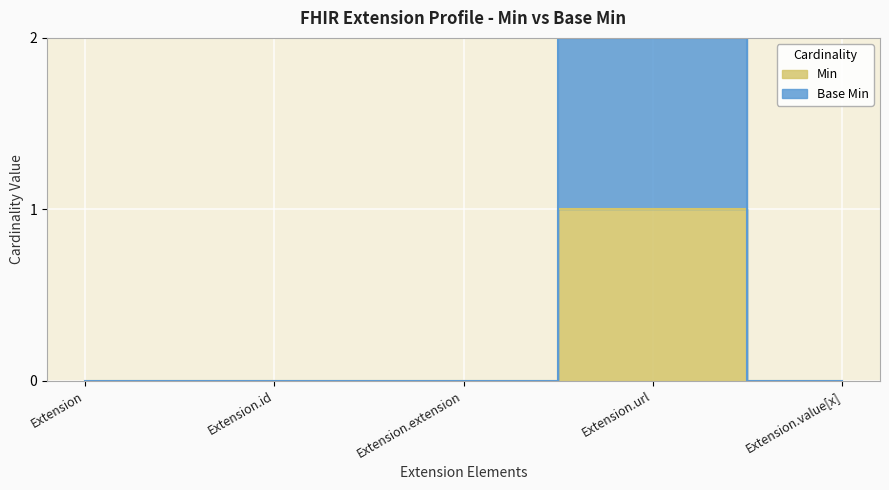

Where is Base Min nearest to the value 1?

Extension